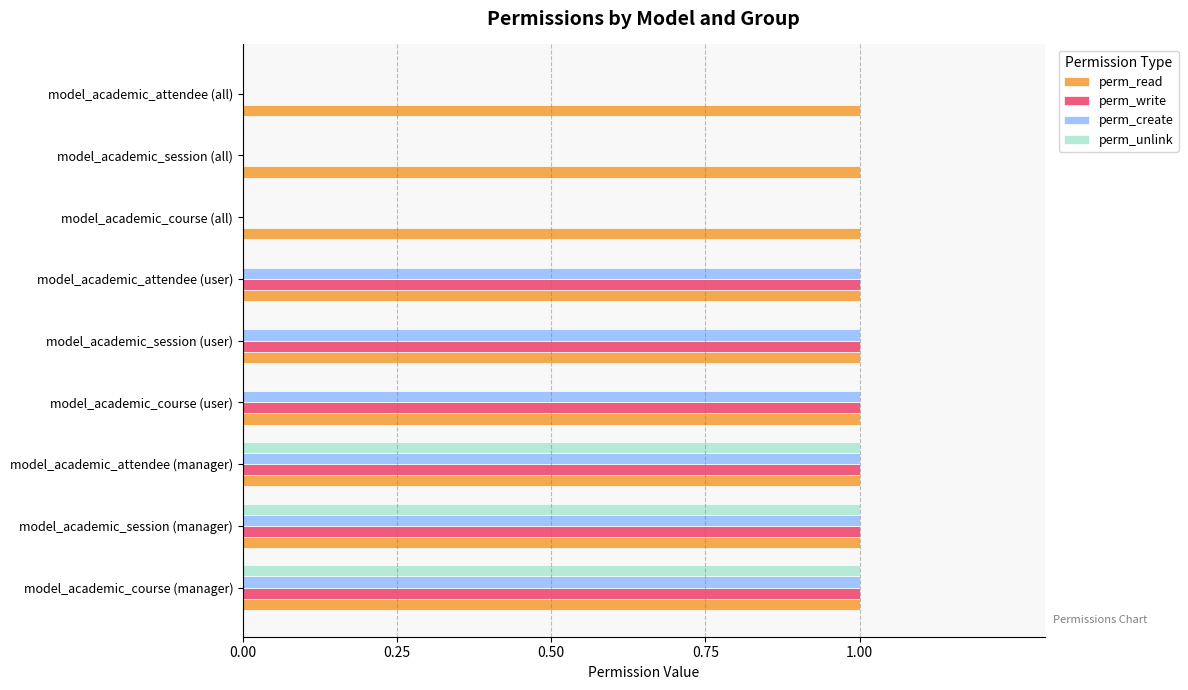

True or false: perm_read has a value of 1 at model_academic_course (user).

True